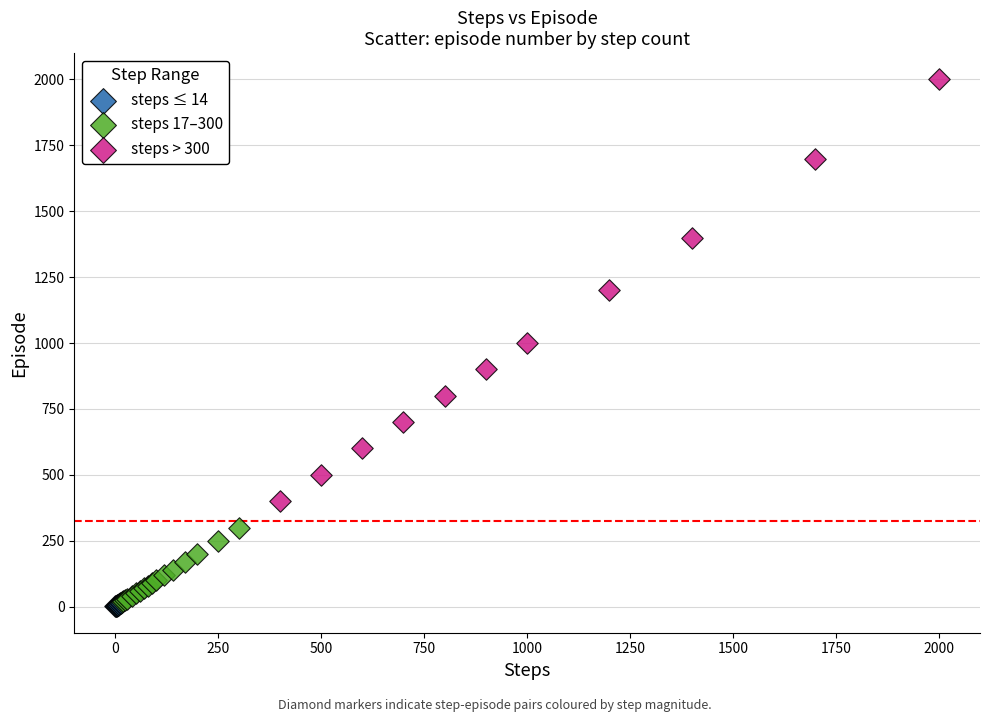

Which series contains the highest Y value?

steps > 300